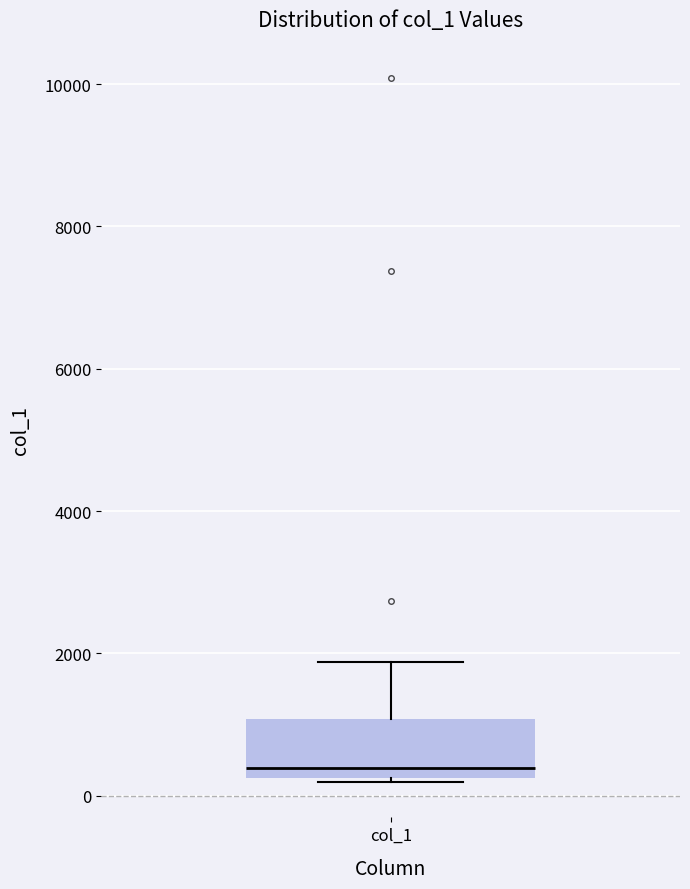

Read this box plot against the y-axis: the position of the median line, the range covered by the box, and the ends of both whiskers. The values are not printed on the chart, so give them approximately, as read against the axis.

median 400, box 200 to 1000, whiskers 200 (just below the box's lower edge) to 1800